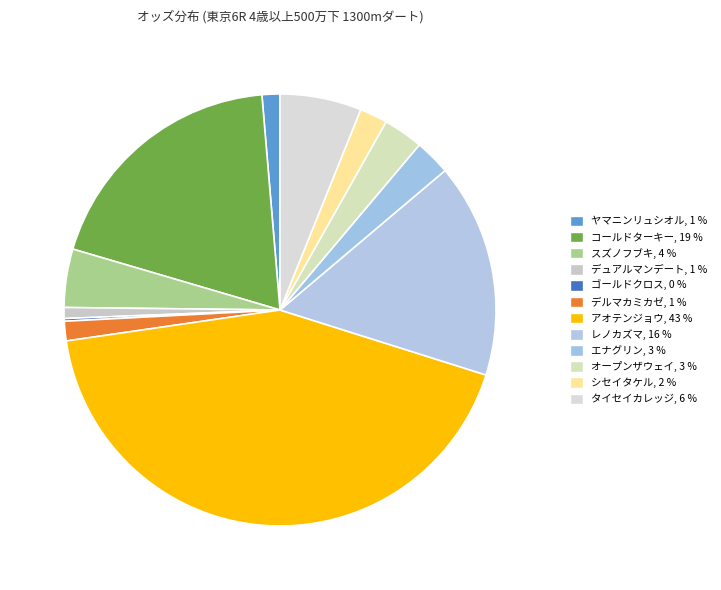

Is レノカズマ the majority of the pie?

No